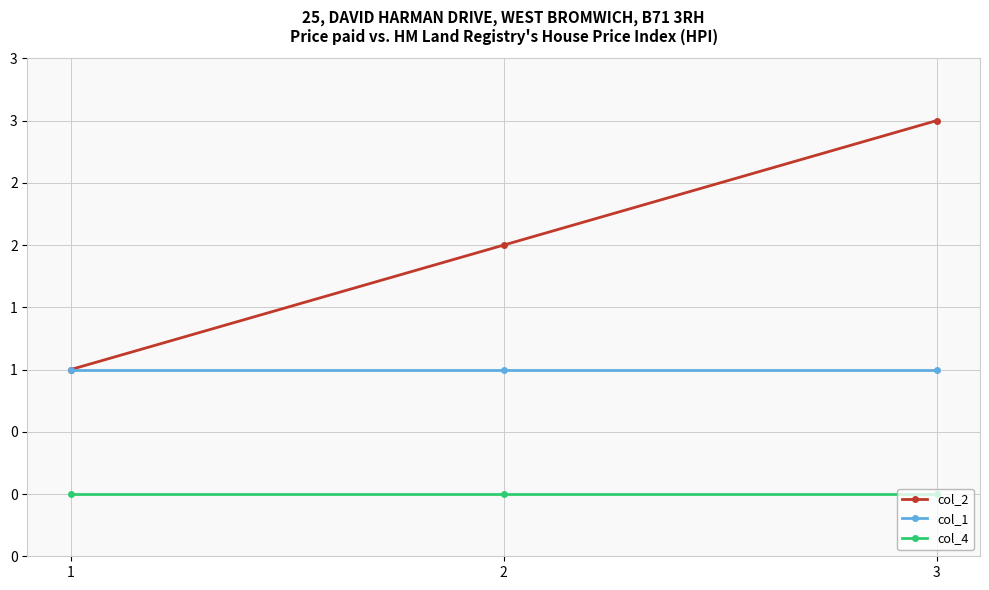

Is this an area chart (filled region under the line)?

No